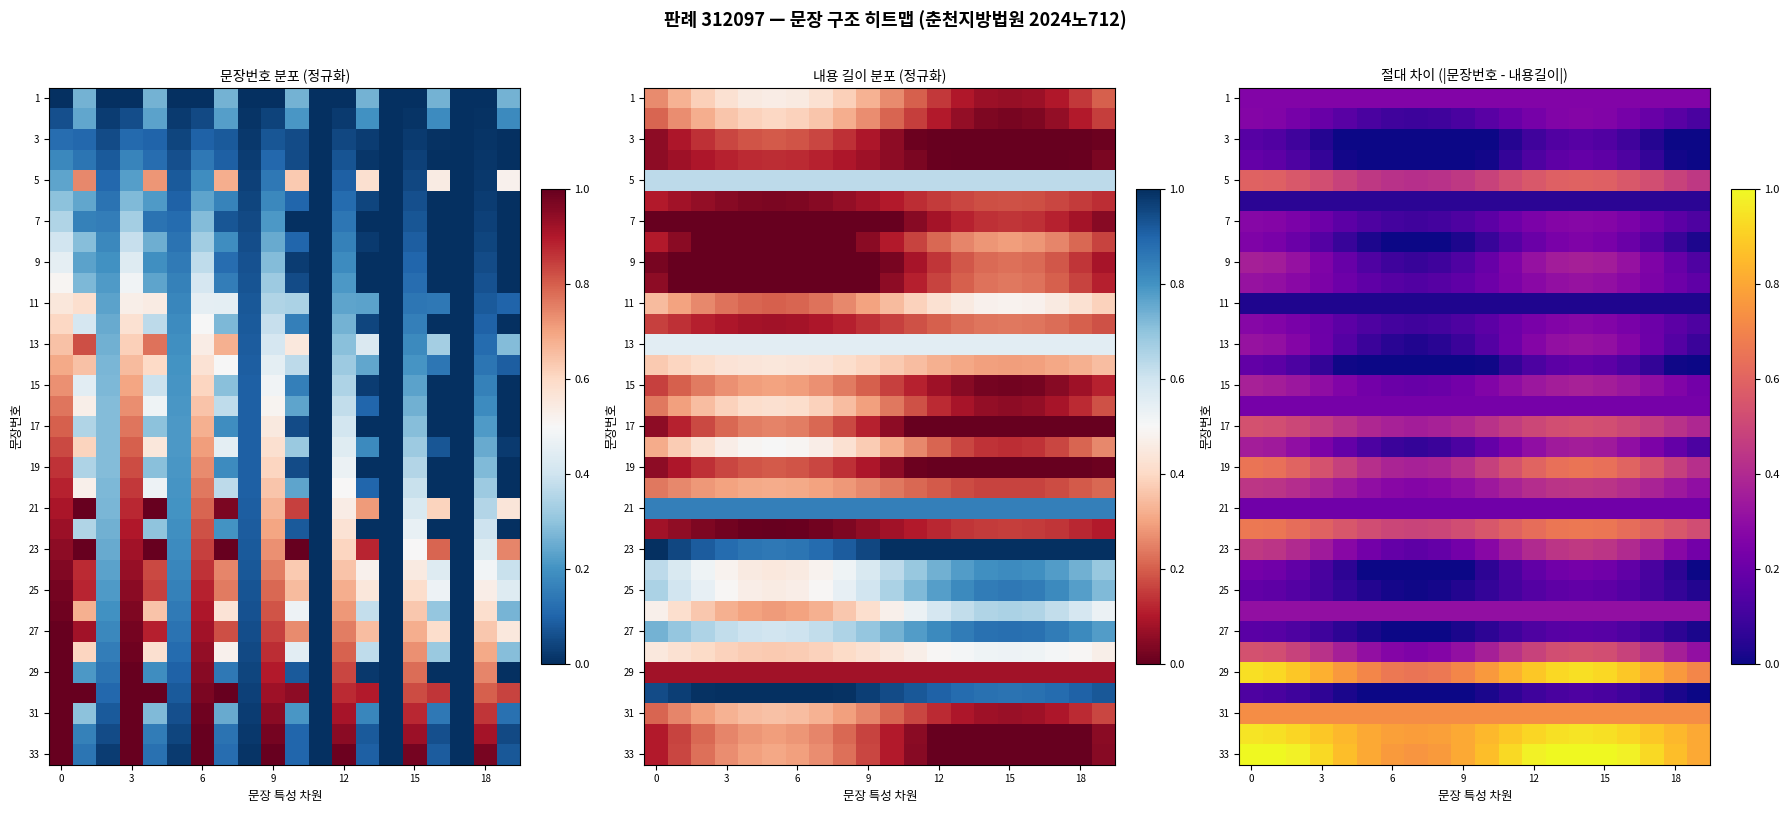

Read the 31 value at 18.

0.7